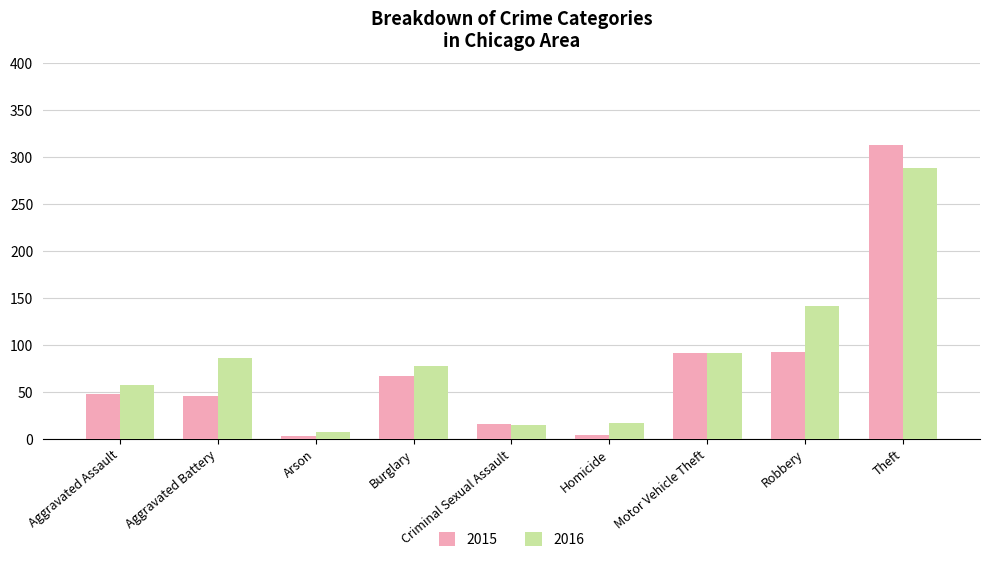

What is the difference between the 2015 values at Theft and Aggravated Battery?

267